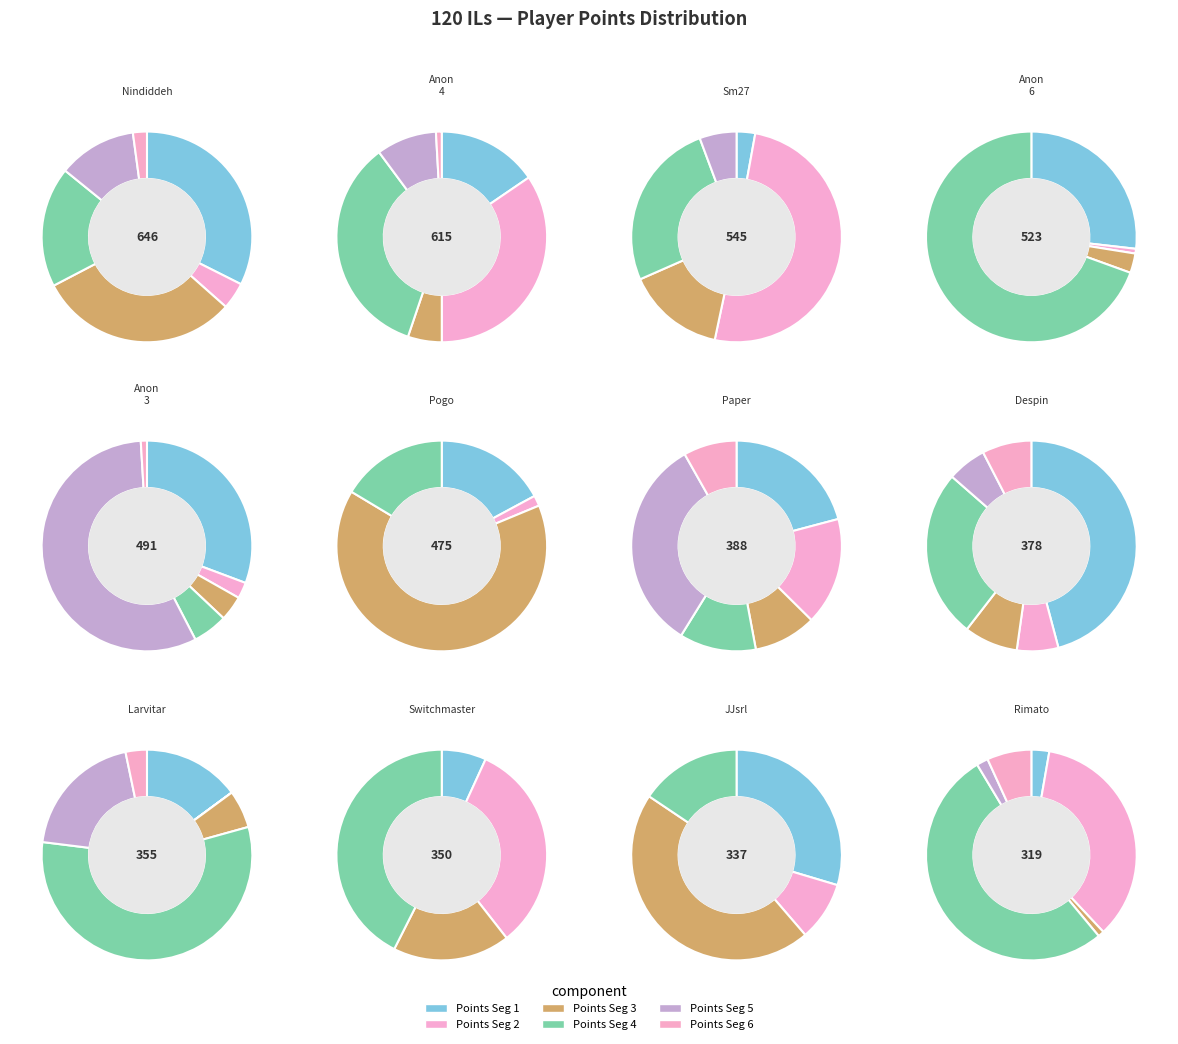

Which category has the biggest portion of the pie?

Nindiddeh